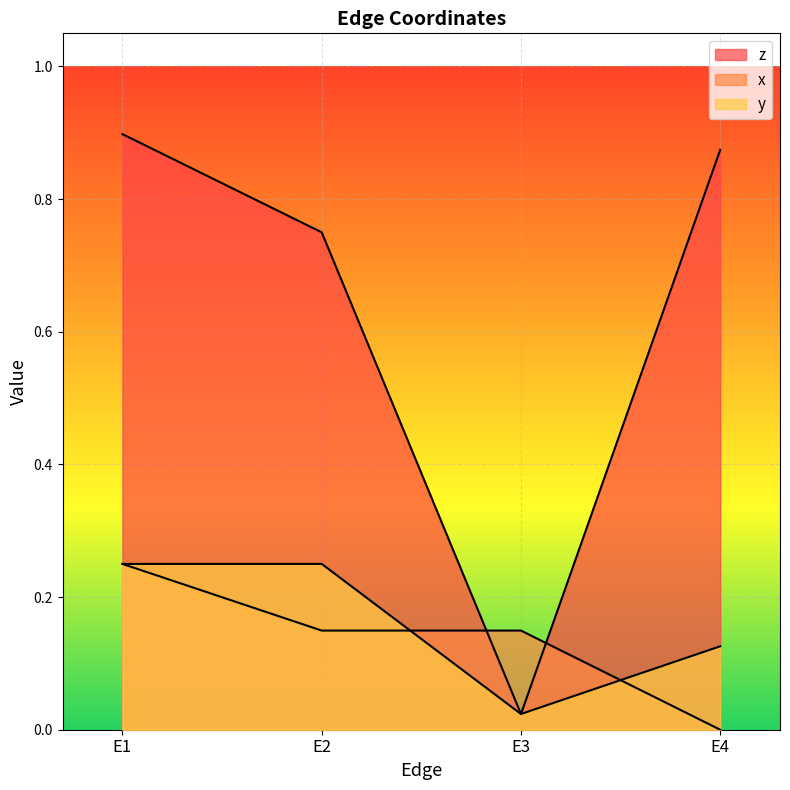

What is the greatest value displayed?

0.9